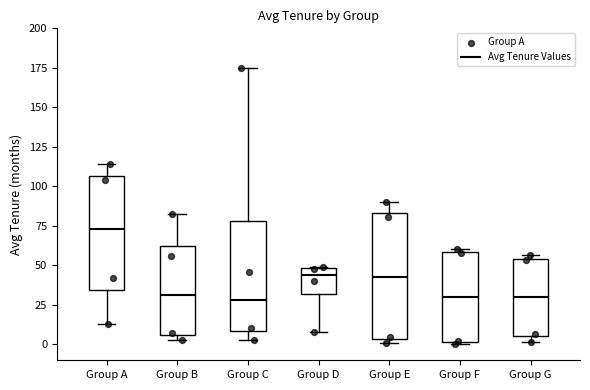

Where does the median line of the box for Group C sit on the y-axis? The values are not printed on the chart, so give them approximately, as read against the axis.

30